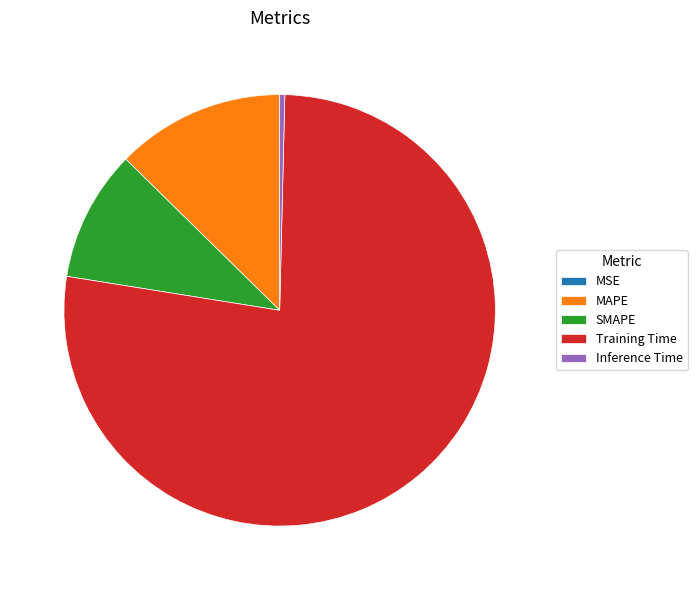

True or false: Training Time accounts for 77% of the total.

True